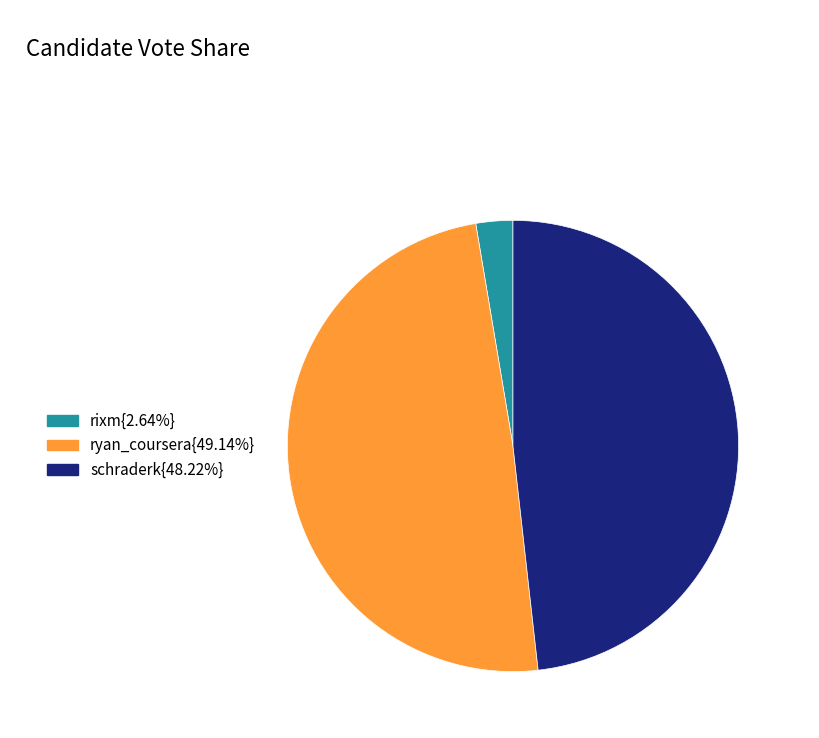

Does any single category account for the majority?

No